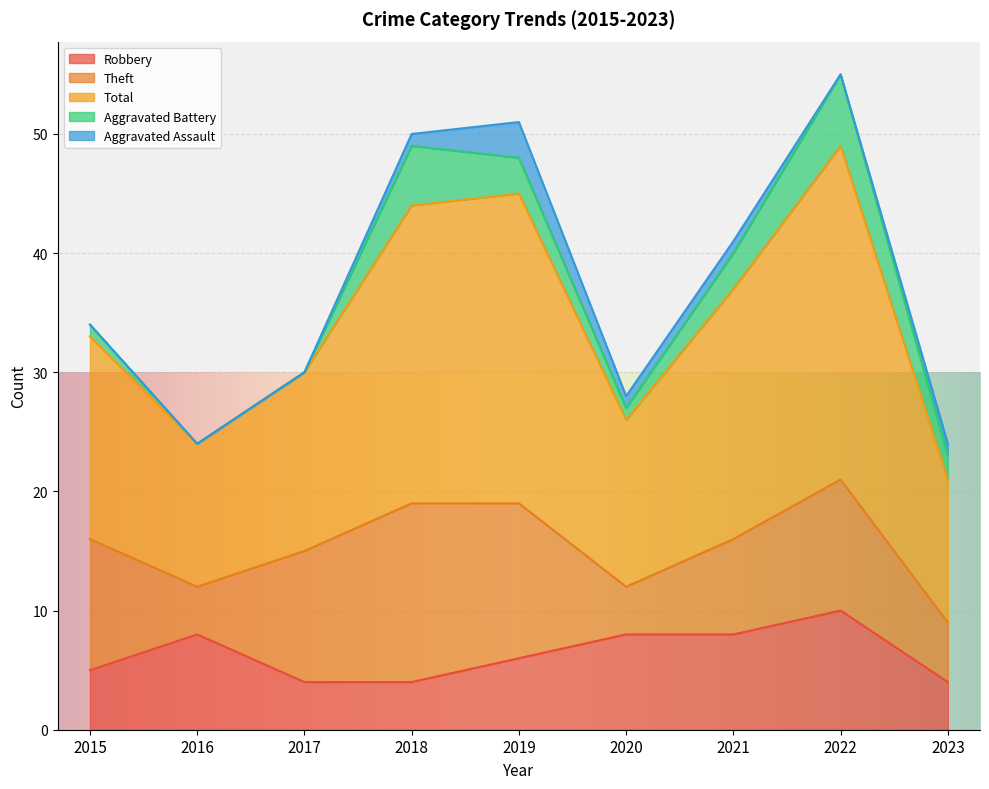

How many positive values does the Aggravated Battery series have?

7